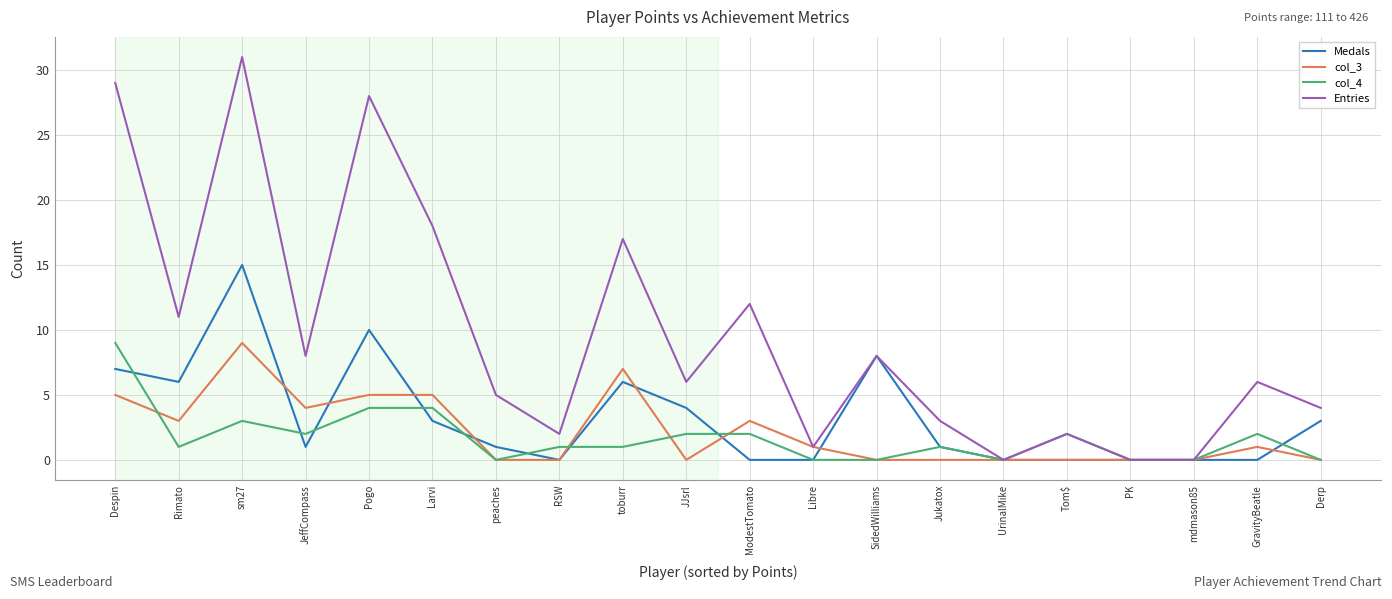

What is the difference between the highest and lowest values at peaches?

5